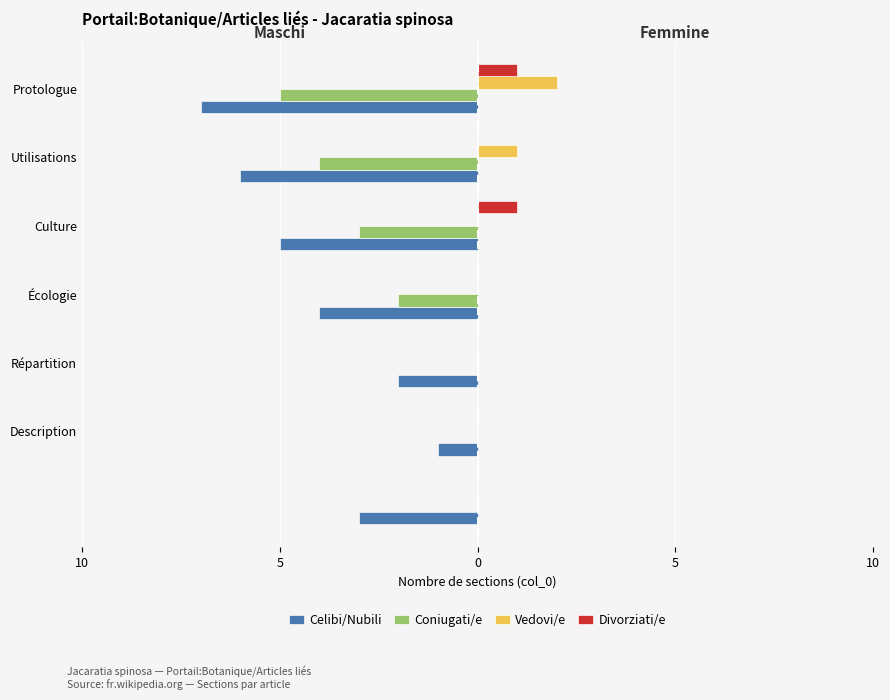

What are all the series names shown in the legend?

Celibi/Nubili, Coniugati/e, Vedovi/e, Divorziati/e